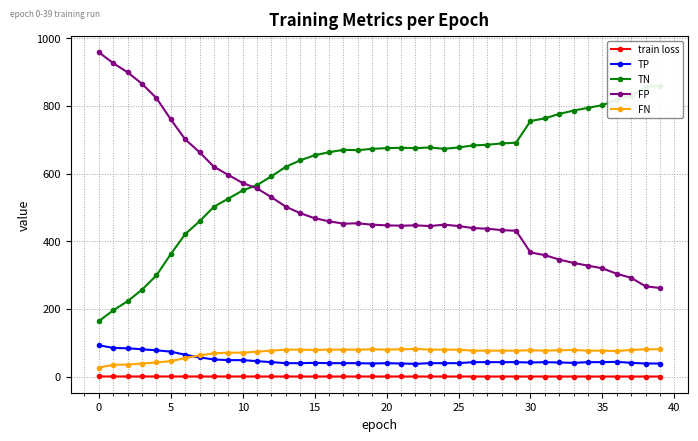

What is the minimum value for FP?

262.0